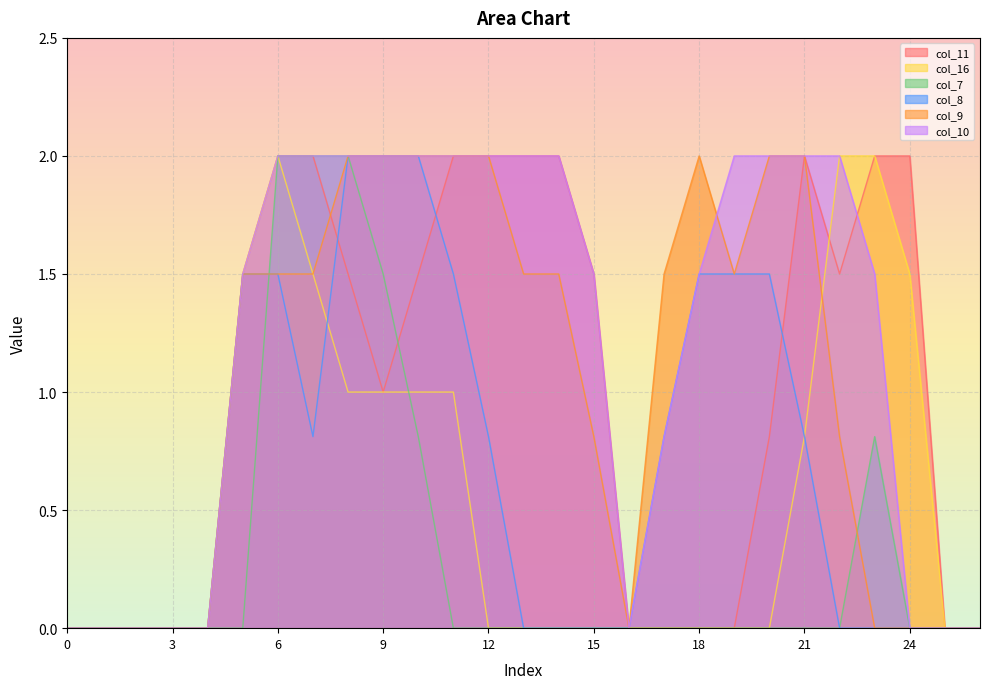

Reading left to right, what are all the values shown in this chart?

col_11: 0=0.0	1=0.0	2=0.0	3=0.0	4=0.0	5=1.5	6=2.0	7=2.0	8=1.5	9=1.0	10=1.5	11=2.0	12=2.0	13=2.0	14=2.0	15=1.5	16=0.0	17=0.0	18=0.0	19=0.0	20=0.8	21=2.0	22=1.5	23=2.0	24=2.0	25=0.0	26=0.0
col_16: 0=0.0	1=0.0	2=0.0	3=0.0	4=0.0	5=1.5	6=2.0	7=1.5	8=1.0	9=1.0	10=1.0	11=1.0	12=0.0	13=0.0	14=0.0	15=0.0	16=0.0	17=0.0	18=0.0	19=0.0	20=0.0	21=0.8	22=2.0	23=2.0	24=1.5	25=0.0	26=0.0
col_7: 0=0.0	1=0.0	2=0.0	3=0.0	4=0.0	5=0.0	6=2.0	7=2.0	8=2.0	9=1.5	10=0.8	11=0.0	12=0.0	13=0.0	14=0.0	15=0.0	16=0.0	17=0.0	18=0.0	19=0.0	20=0.0	21=0.0	22=0.0	23=0.8	24=0.0	25=0.0	26=0.0
col_8: 0=0.0	1=0.0	2=0.0	3=0.0	4=0.0	5=1.5	6=1.5	7=0.8	8=2.0	9=2.0	10=2.0	11=1.5	12=0.8	13=0.0	14=0.0	15=0.0	16=0.0	17=0.8	18=1.5	19=1.5	20=1.5	21=0.8	22=0.0	23=0.0	24=0.0	25=0.0	26=0.0
col_9: 0=0.0	1=0.0	2=0.0	3=0.0	4=0.0	5=1.5	6=1.5	7=1.5	8=2.0	9=2.0	10=2.0	11=2.0	12=2.0	13=1.5	14=1.5	15=0.8	16=0.0	17=1.5	18=2.0	19=1.5	20=2.0	21=2.0	22=0.8	23=0.0	24=0.0	25=0.0	26=0.0
col_10: 0=0.0	1=0.0	2=0.0	3=0.0	4=0.0	5=1.5	6=2.0	7=2.0	8=2.0	9=2.0	10=2.0	11=2.0	12=2.0	13=2.0	14=2.0	15=1.5	16=0.0	17=0.8	18=1.5	19=2.0	20=2.0	21=2.0	22=2.0	23=1.5	24=0.0	25=0.0	26=0.0